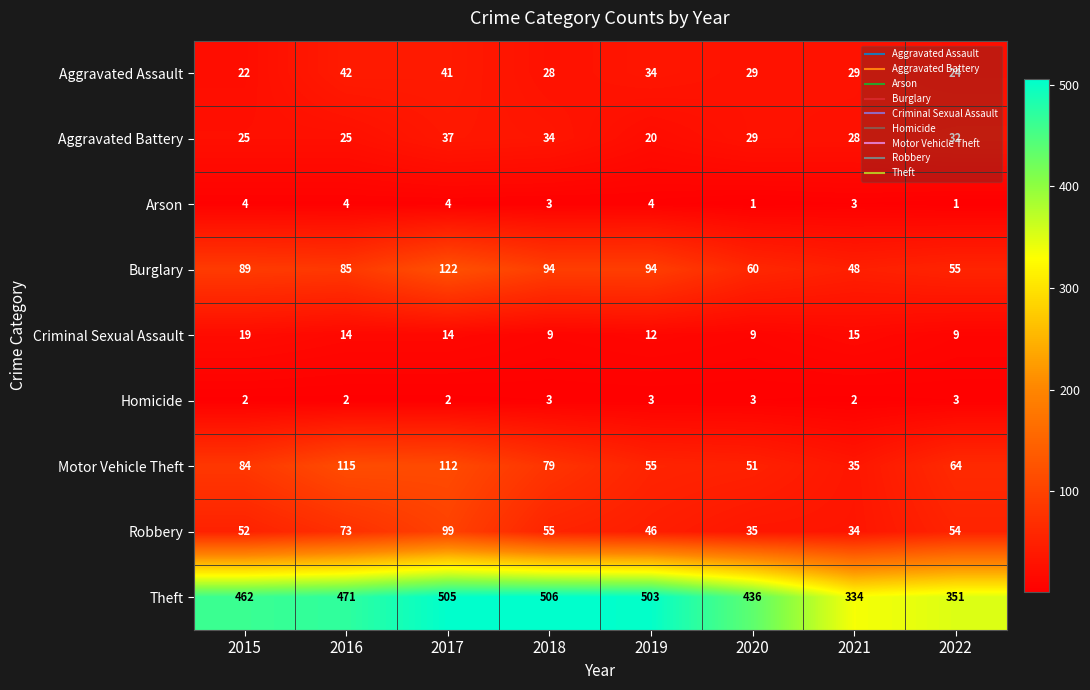

Where does the Aggravated Assault series first go above 29?

2016